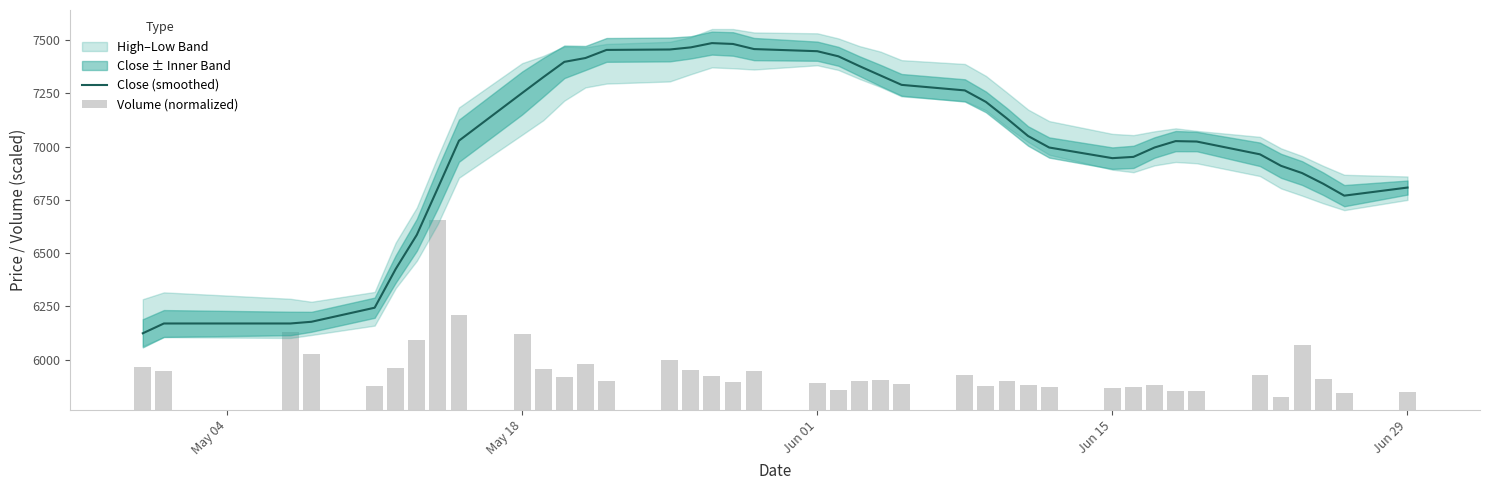

The value of Close (smoothed) at Jun 15 is 11326. True or false?

False